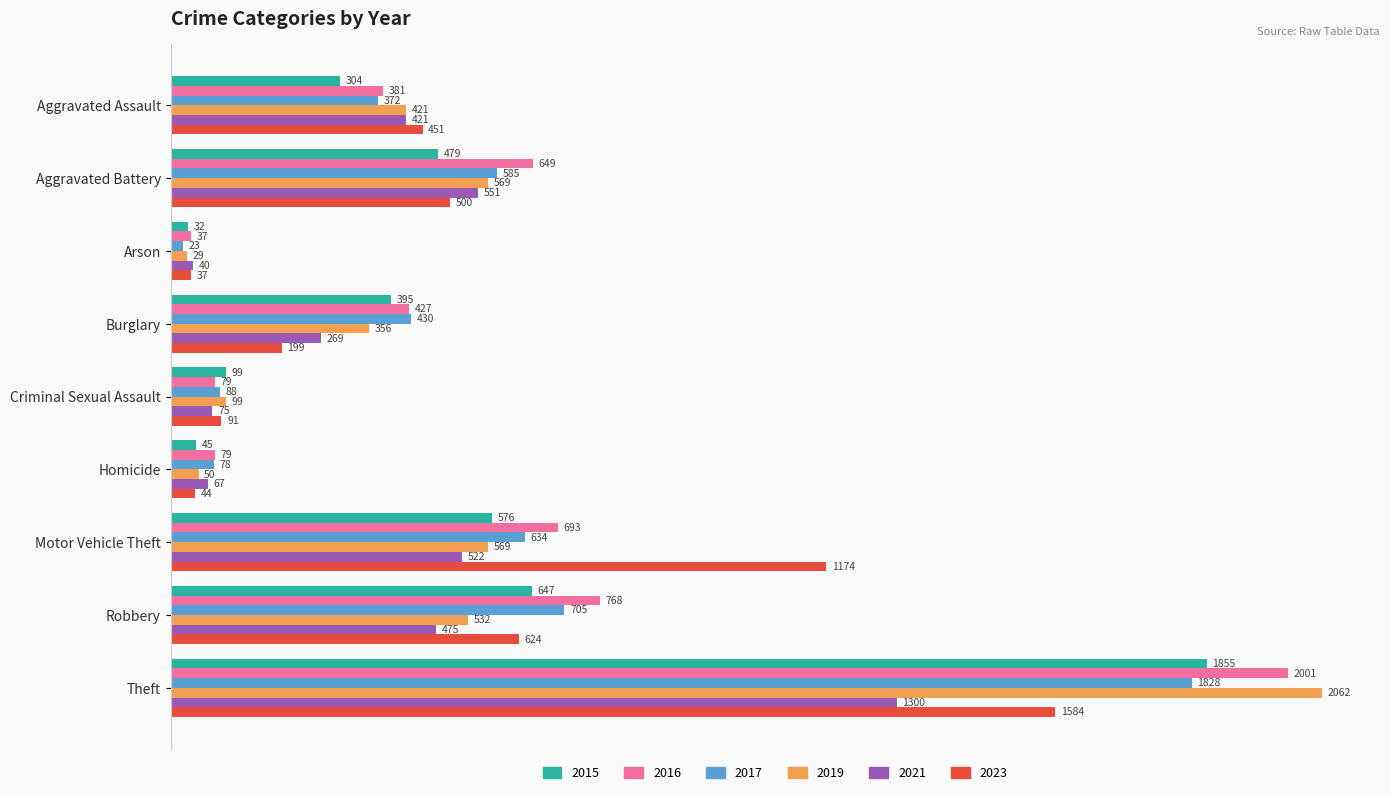

List the series in order of their peak value, lowest first.

2021, 2023, 2017, 2015, 2016, 2019